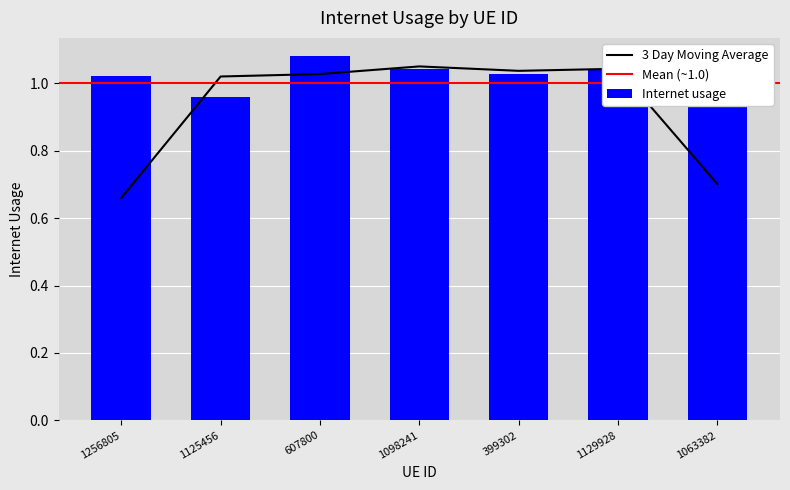

Read the value at 607800.

1.1